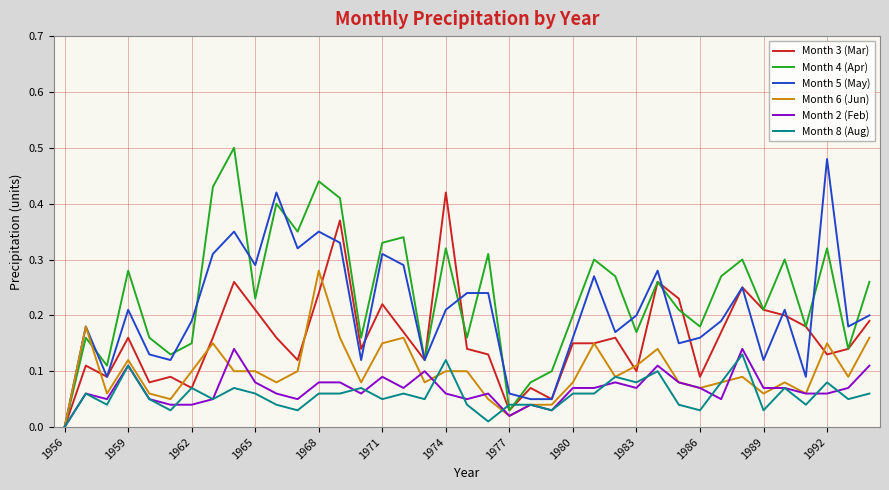

How many Month 2 (Feb) values are between 0 and 1?

39